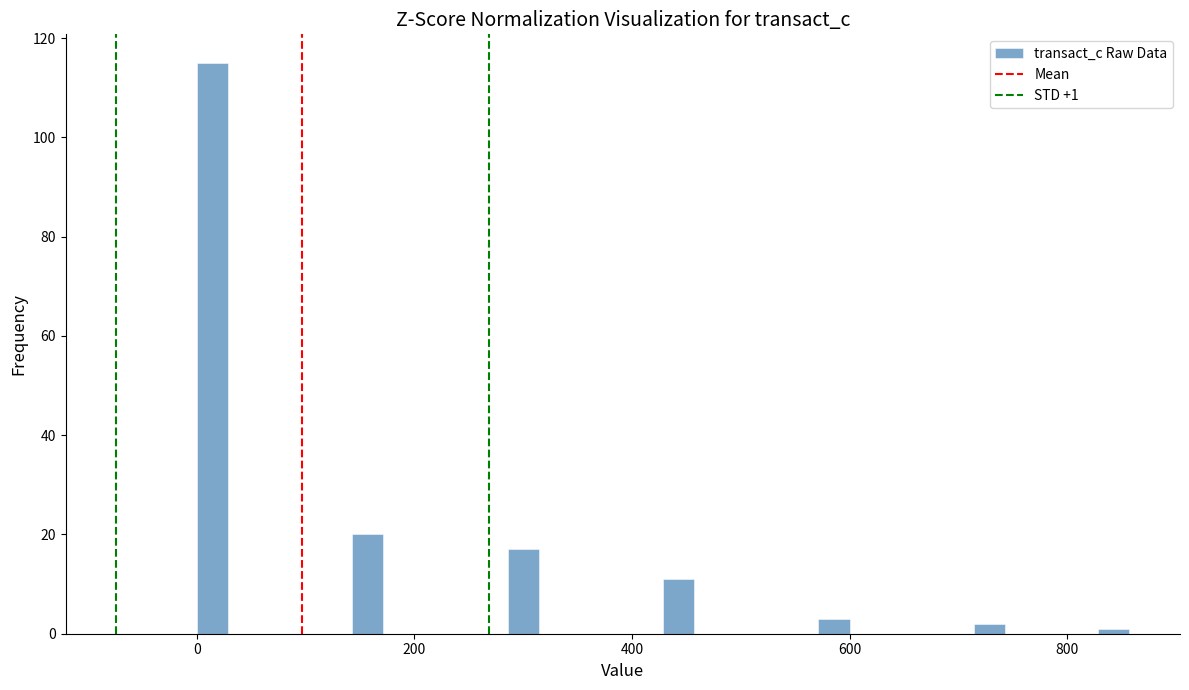

Read against the x-axis, roughly where is the centre of the tallest bar?

20